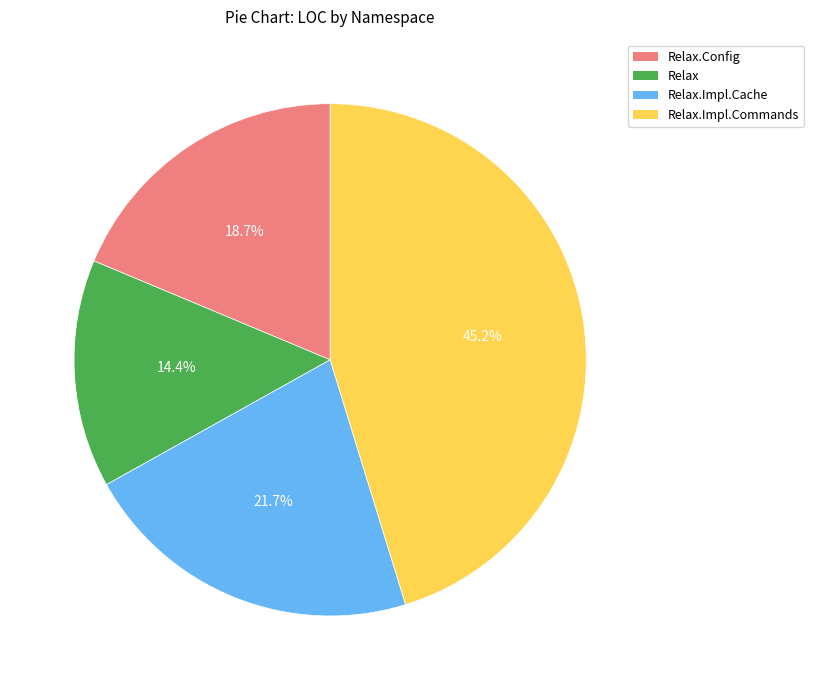

What is the smallest slice in the pie chart?

Relax